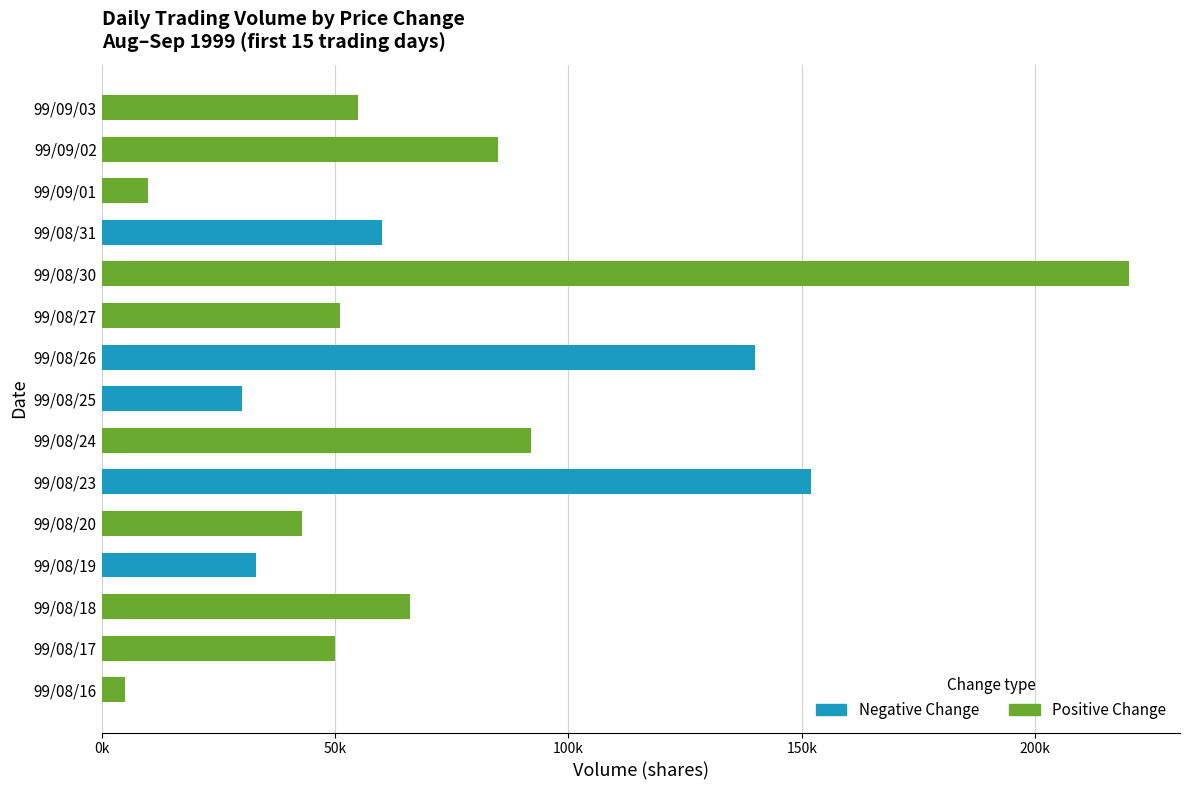

List the series in order of their peak value, highest first.

Positive Change, Negative Change